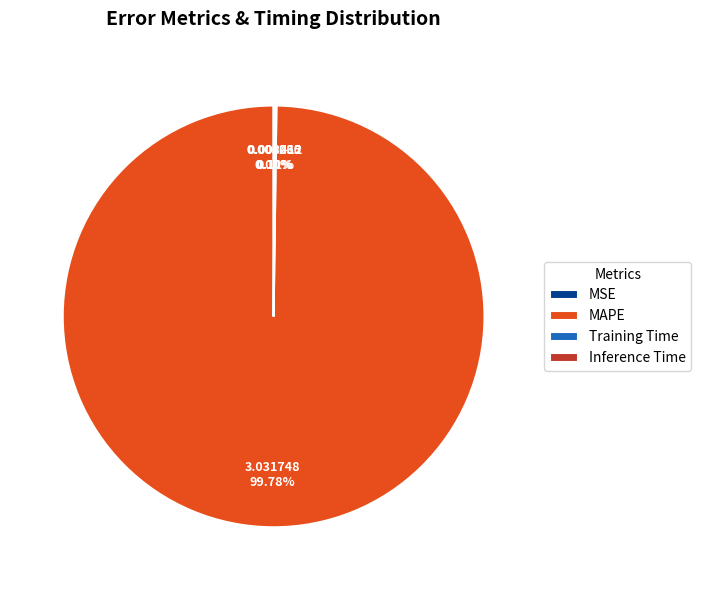

What is the largest slice in the pie chart?

MAPE